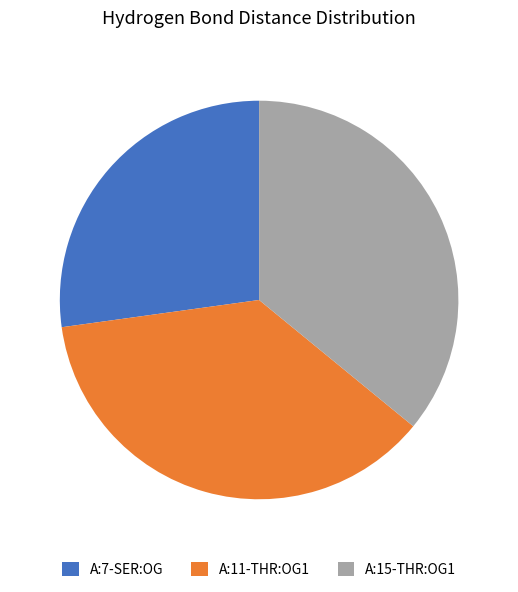

What is the ratio of the value at A:15-THR:OG1 to the value at A:7-SER:OG?

1.3